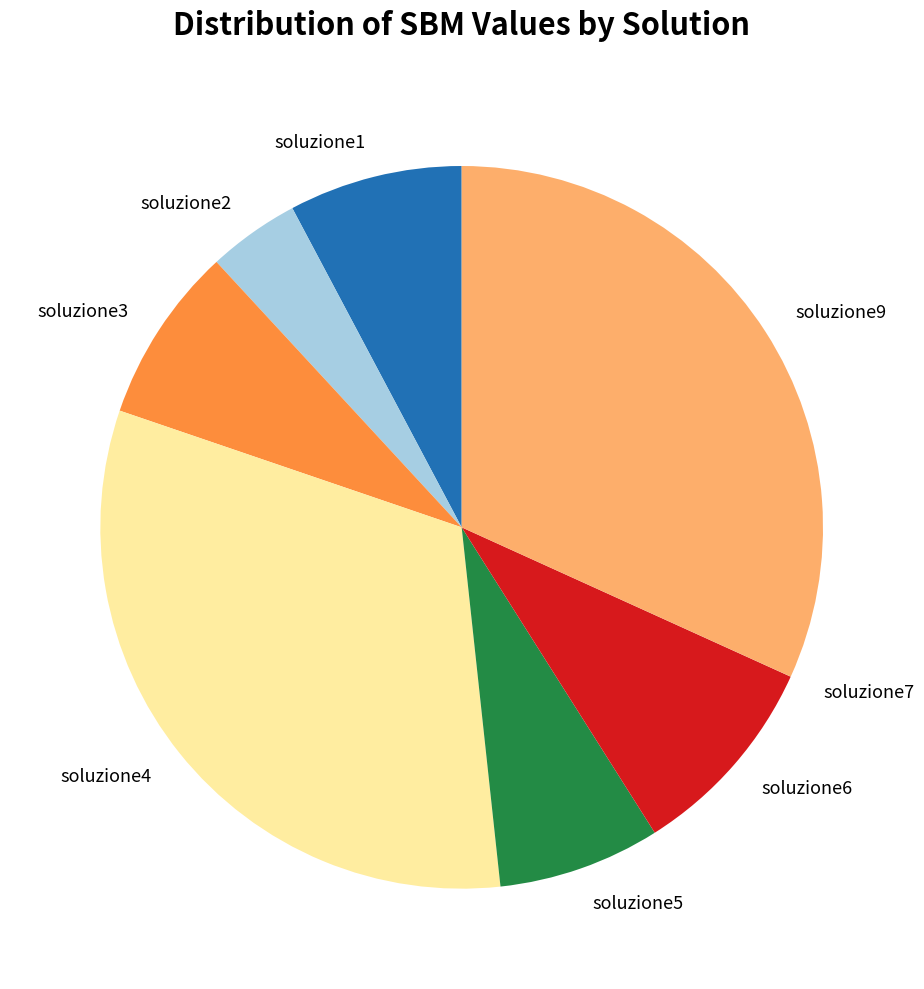

The soluzione6 slice represents 1% of the pie. True or false?

False